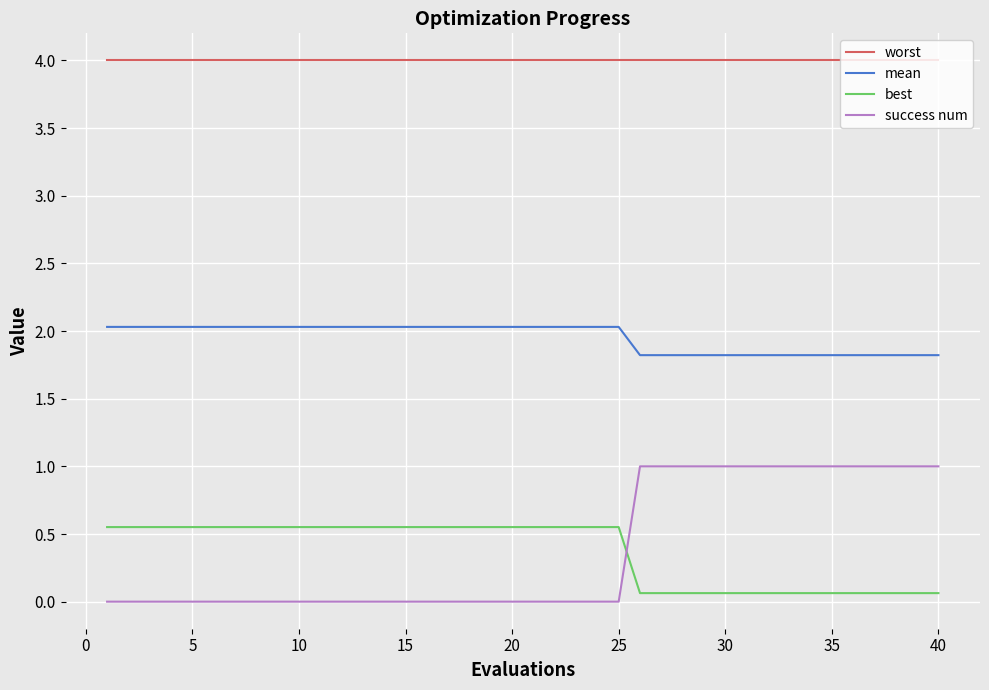

Does the chart have visible grid lines?

Yes